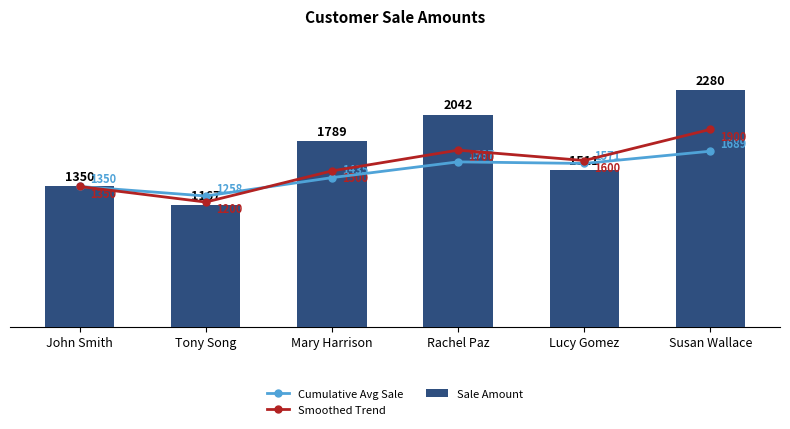

Which series has the largest total across all categories?

Sale Amount